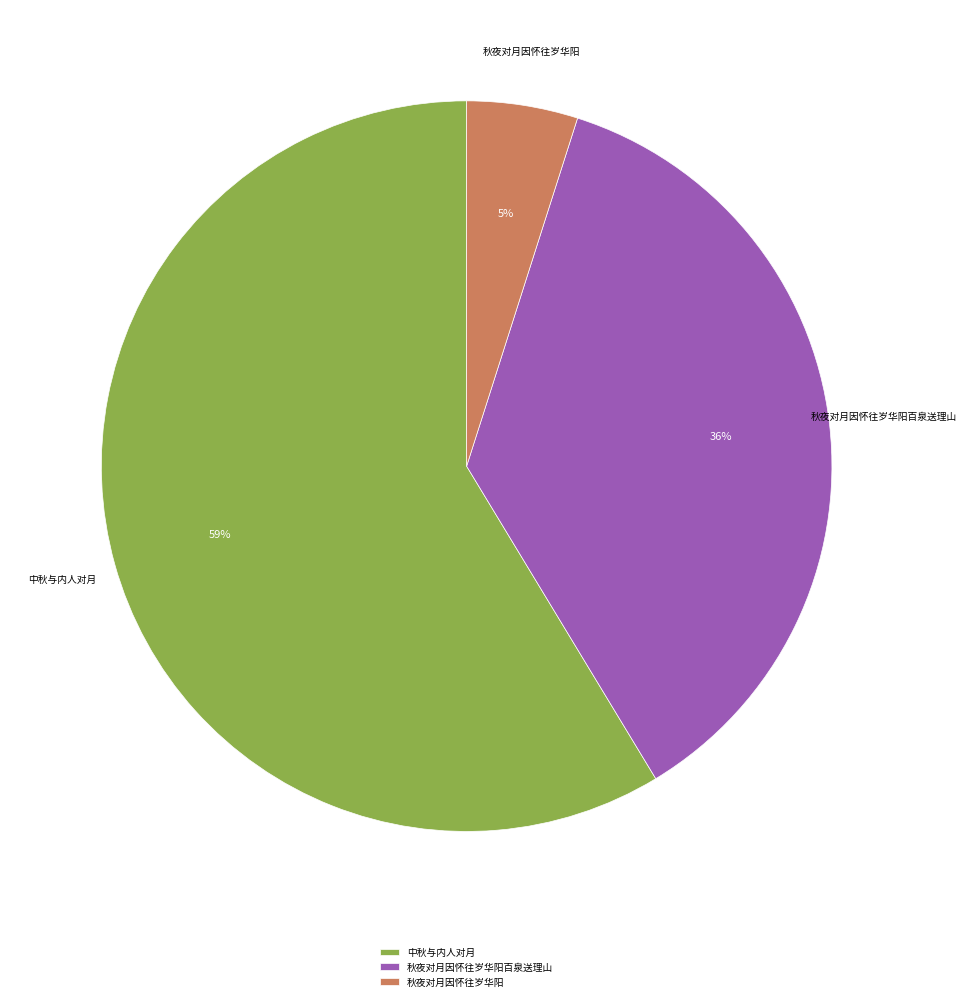

To the nearest percent, what portion does 秋夜对月因怀往岁华阳 represent?

5%